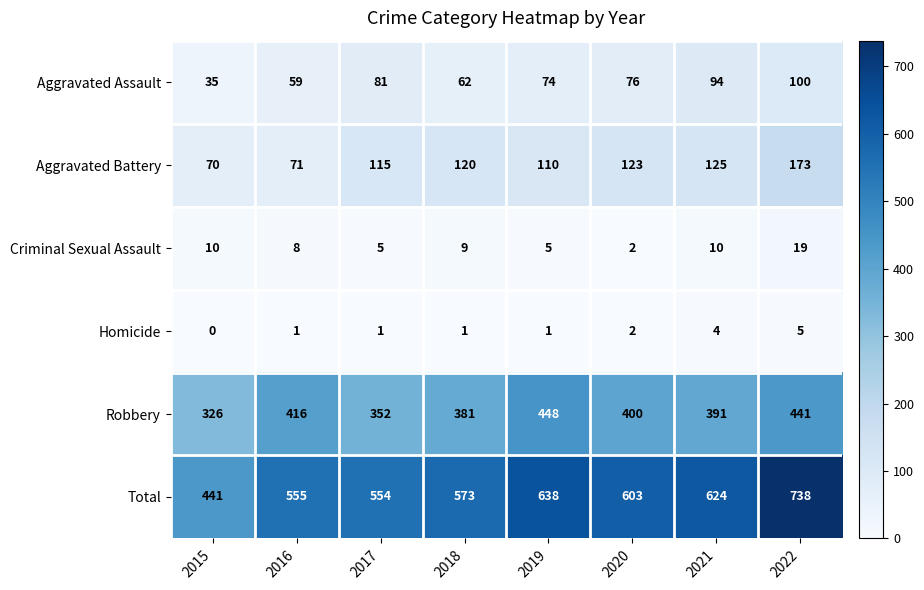

List the series in order of their peak value, highest first.

Total, Robbery, Aggravated Battery, Aggravated Assault, Criminal Sexual Assault, Homicide